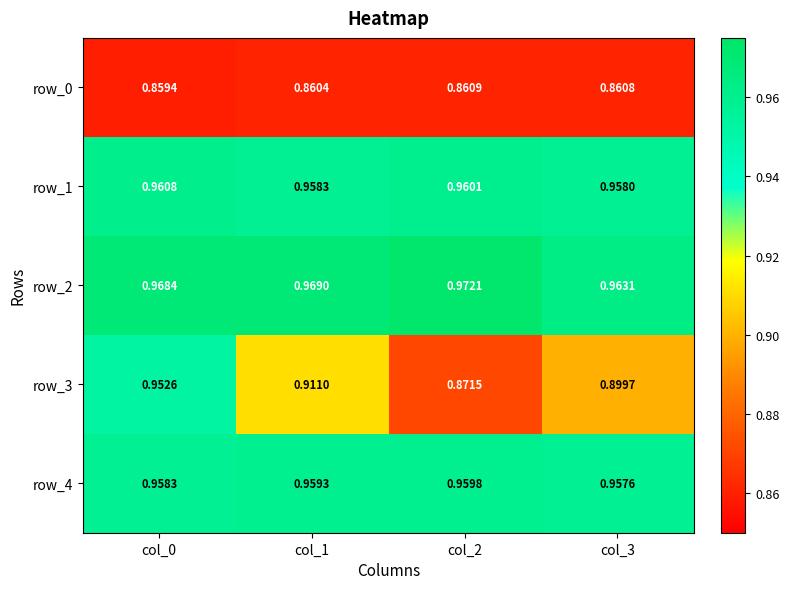

Is the value of row_2 at col_0 greater than the value of row_1 at col_1?

Yes